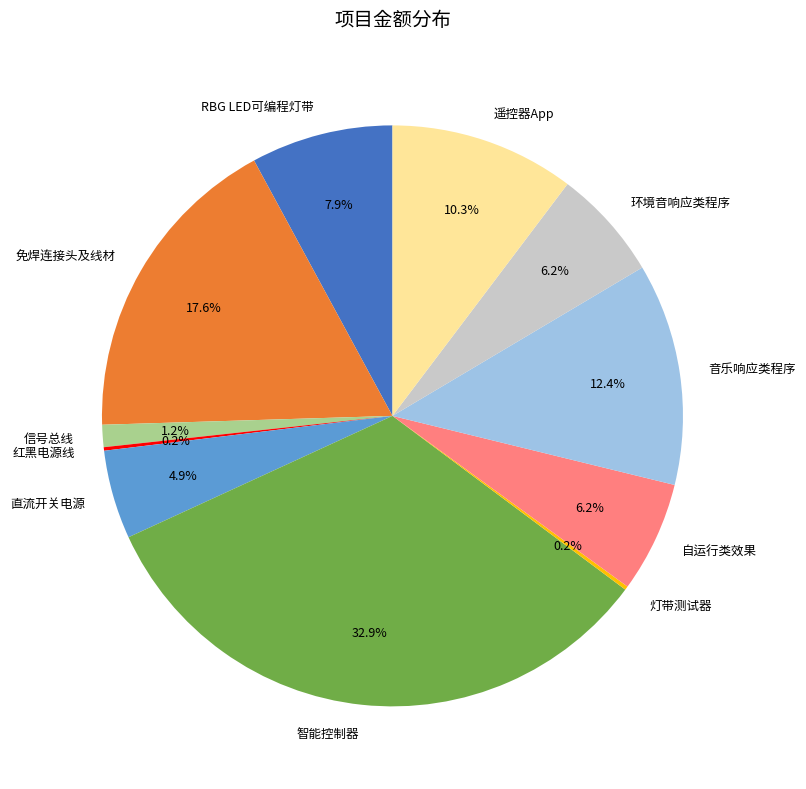

Does 自运行类效果 account for over 50% of the chart?

No